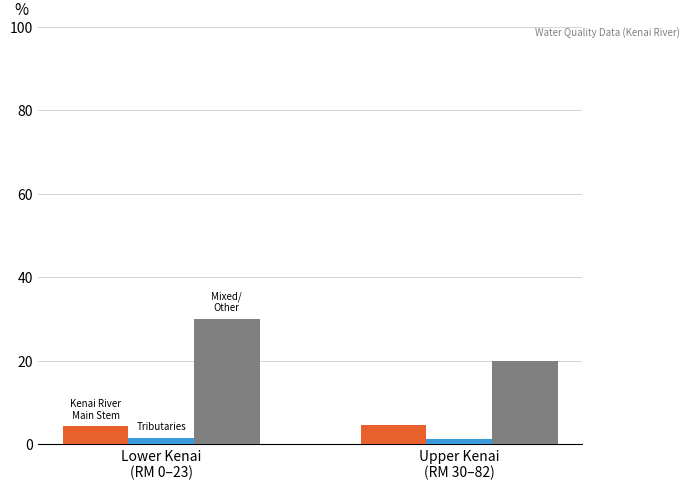

What is the label of the 1st bar from the left?

Lower Kenai
(RM 0–23)